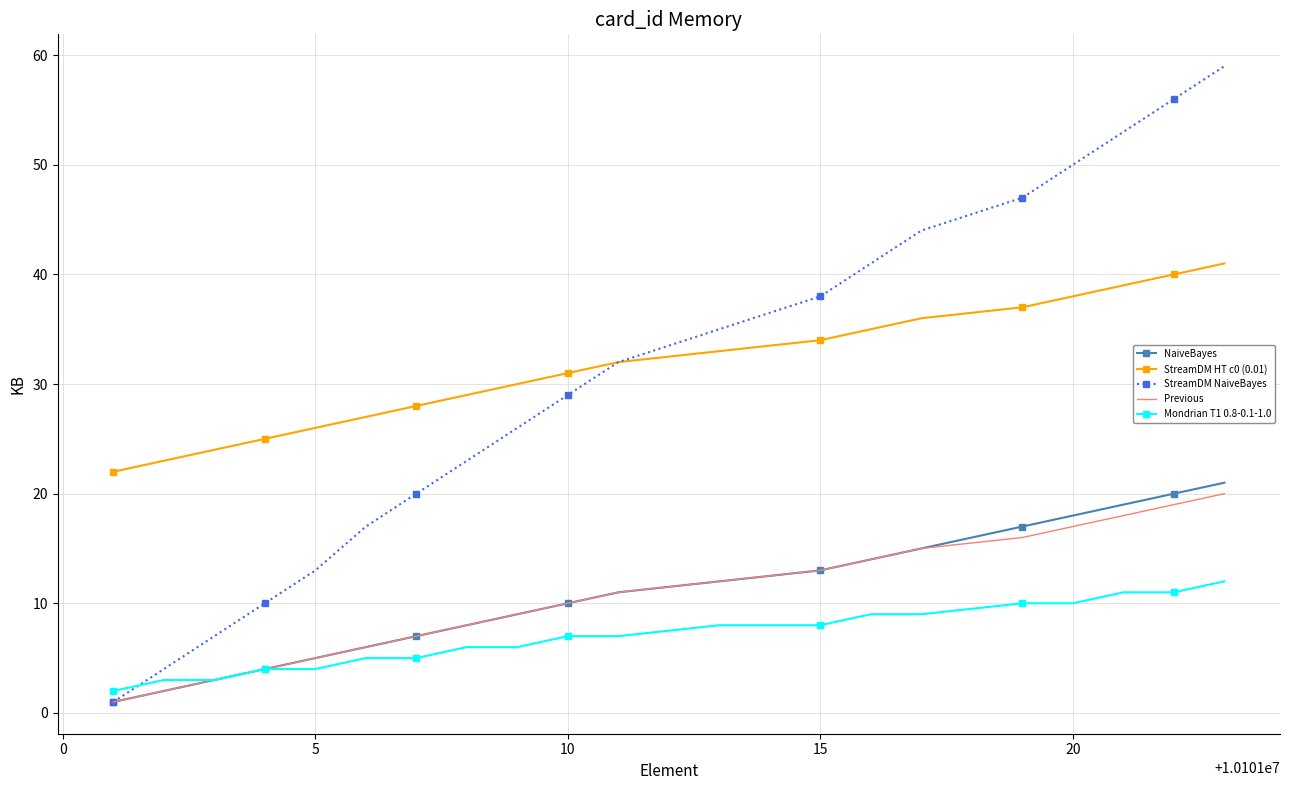

Which series has the widest spread of values?

StreamDM NaiveBayes